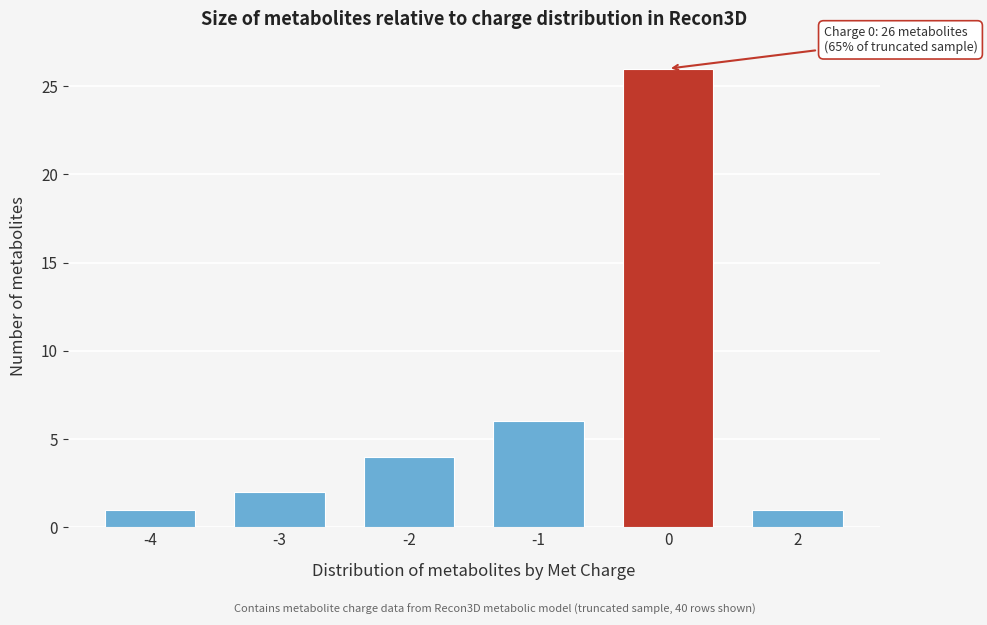

Reading left to right, what are all the values shown in this chart?

1	2	4	6	26	1